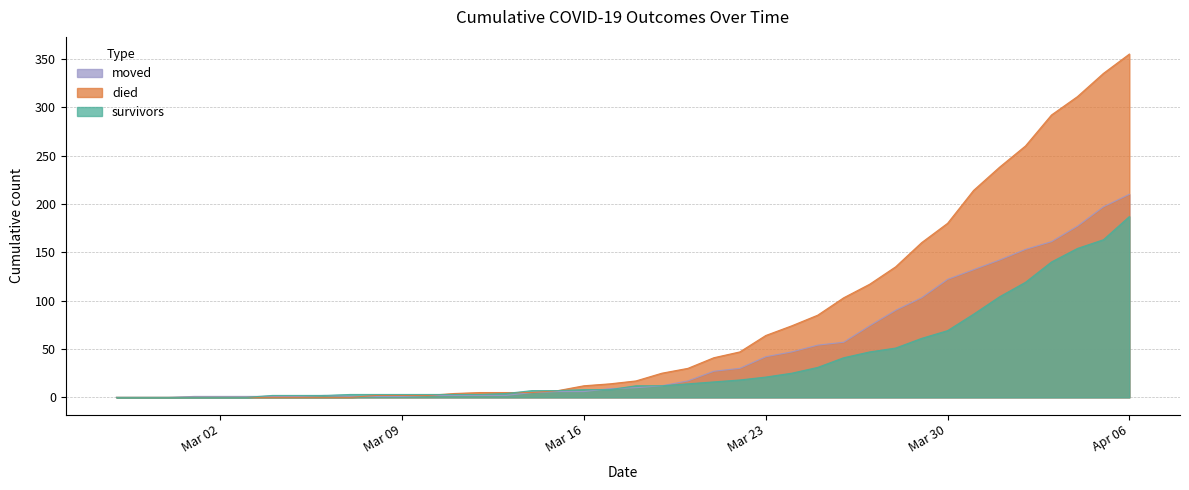

What is the value of the survivors point at the 22nd from the left?

12